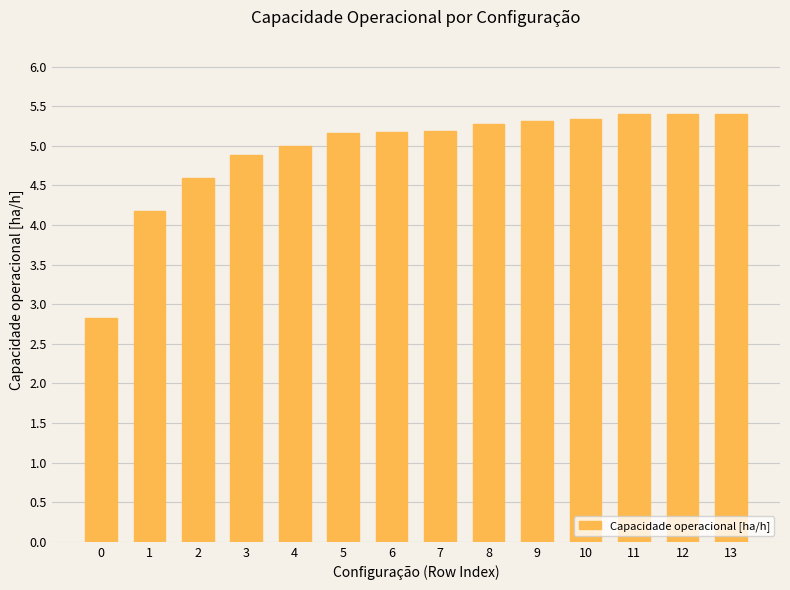

Reading left to right, transcribe all the data shown in this chart.

0=2.8	1=4.2	2=4.6	3=4.9	4=5.0	5=5.2	6=5.2	7=5.2	8=5.3	9=5.3	10=5.3	11=5.4	12=5.4	13=5.4